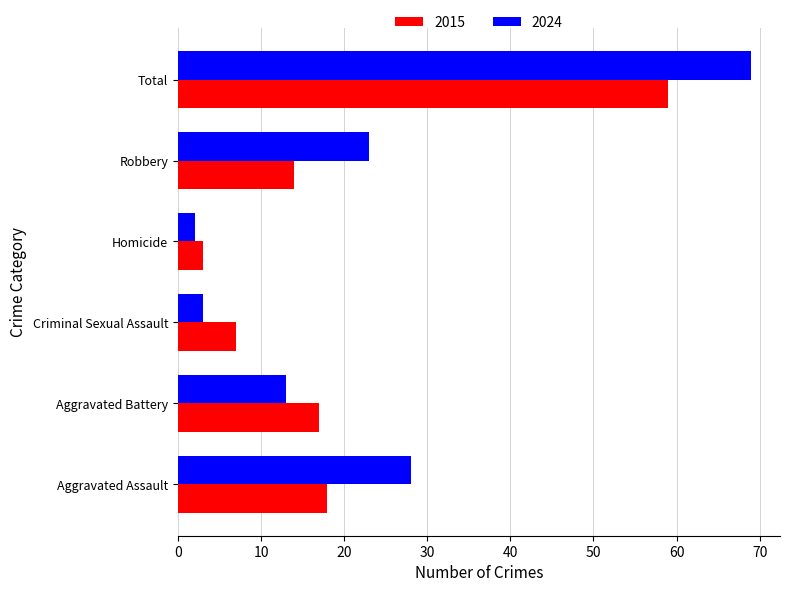

The value of 2015 at Robbery is 14. True or false?

True